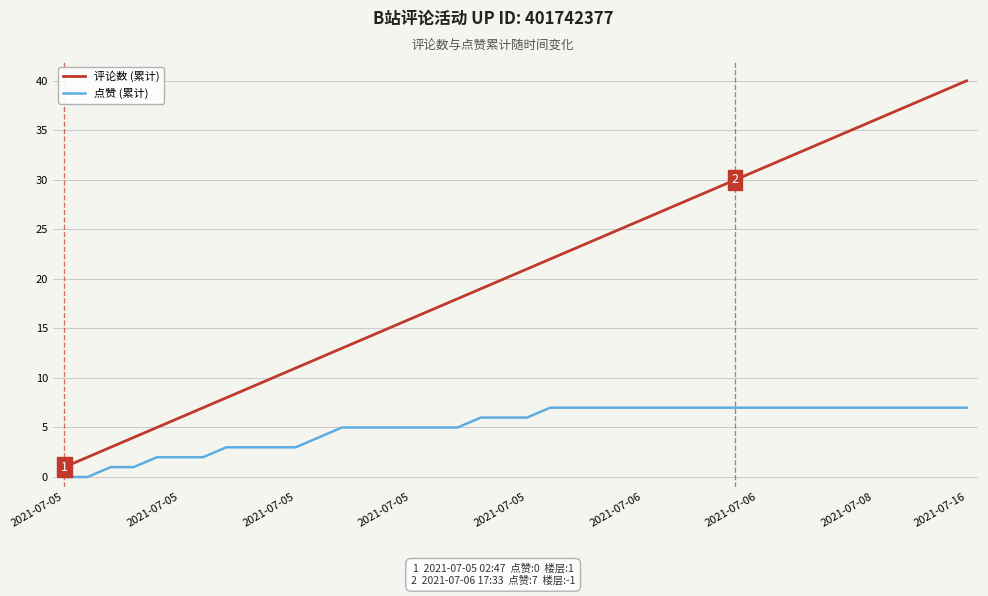

Which series has the widest spread of values?

评论数 (累计)